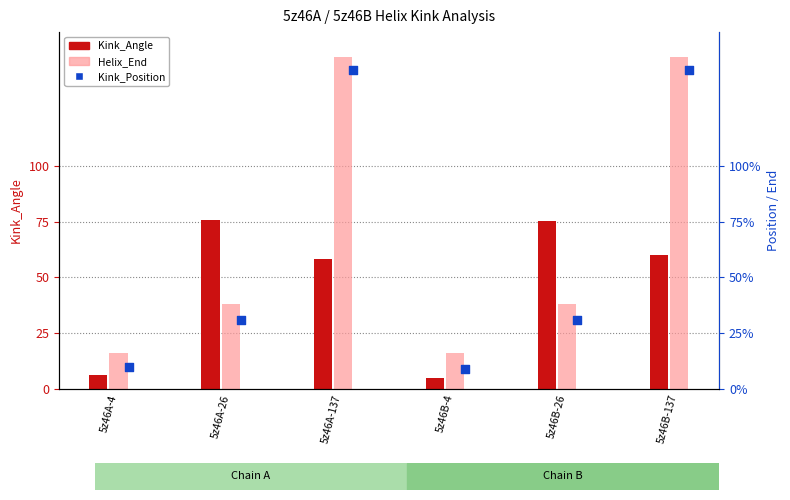

Is the value of Kink_Angle at 5z46B-4 greater than the value of Helix_End at 5z46B-4?

No